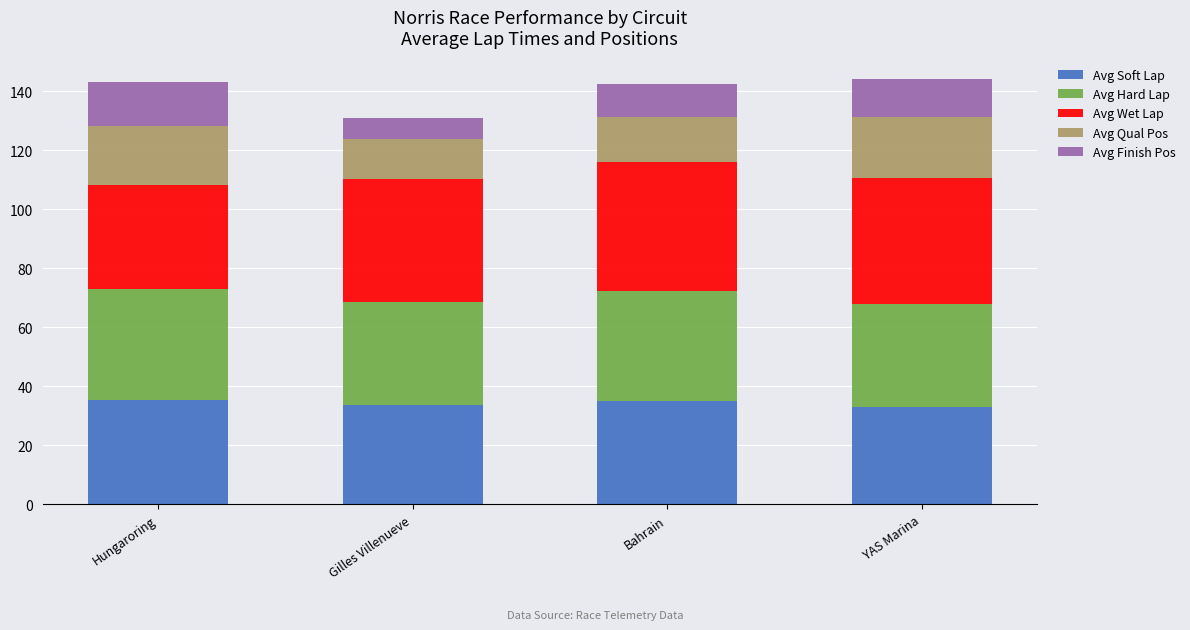

What is the average value of the Avg Soft Lap series?

34.2